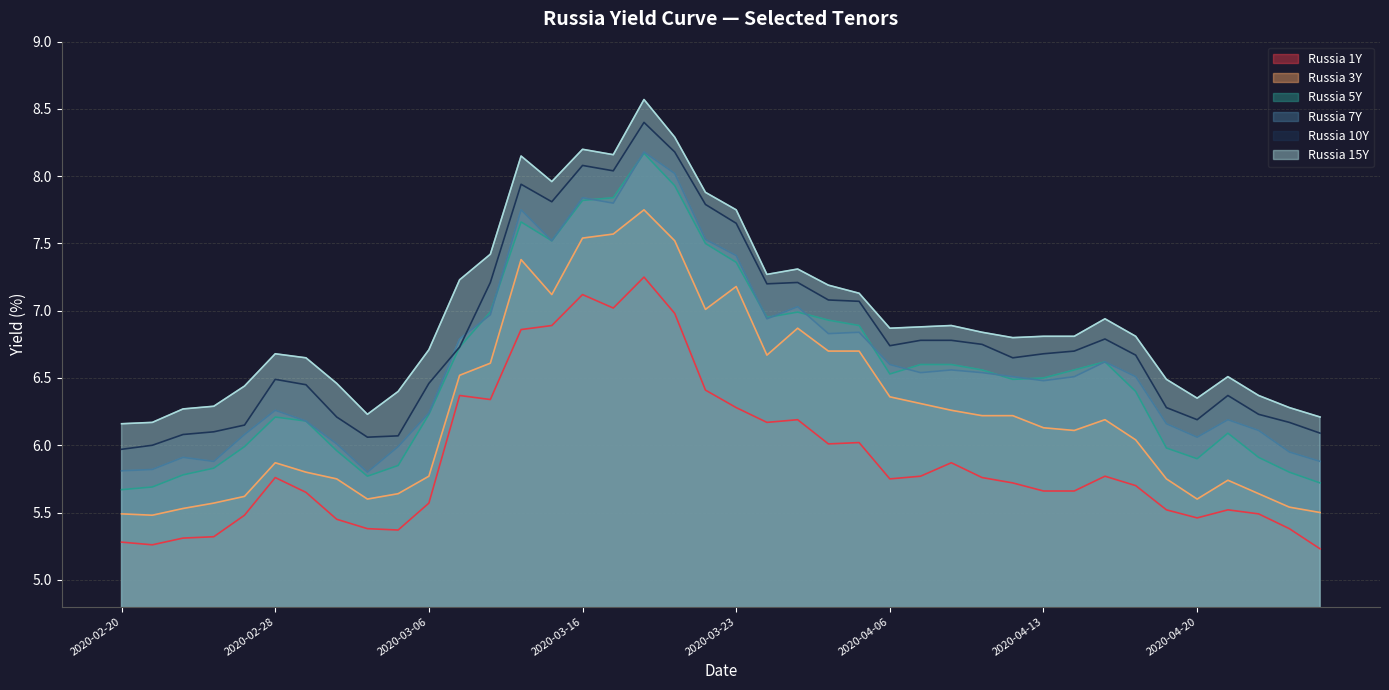

How many lines are shown in the chart?

6